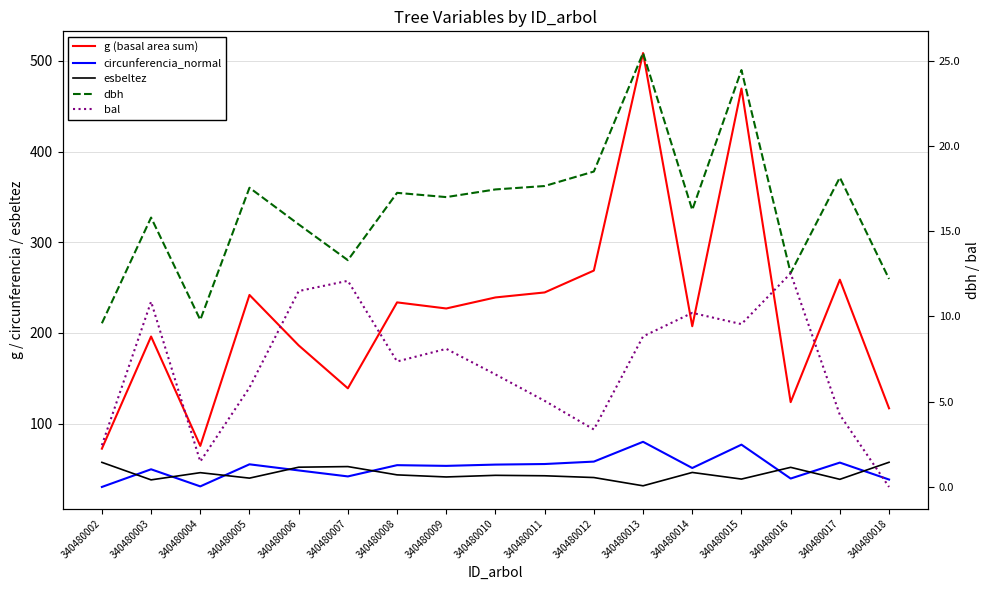

What is the difference between the g (basal area sum) values at 340480004 and 340480002?

3.1